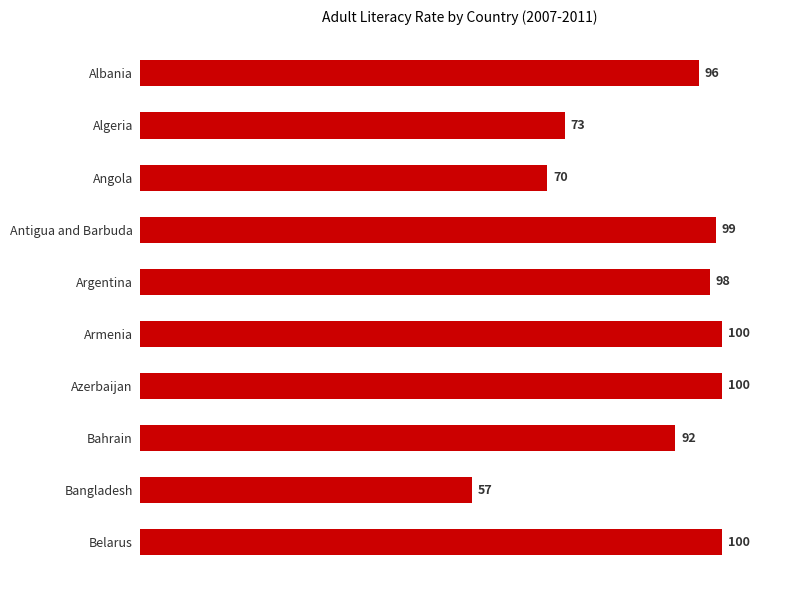

Reading top to bottom, list all the values displayed in this chart.

Albania=96	Algeria=73	Angola=70	Antigua and Barbuda=99	Argentina=98	Armenia=100	Azerbaijan=100	Bahrain=92	Bangladesh=57	Belarus=100